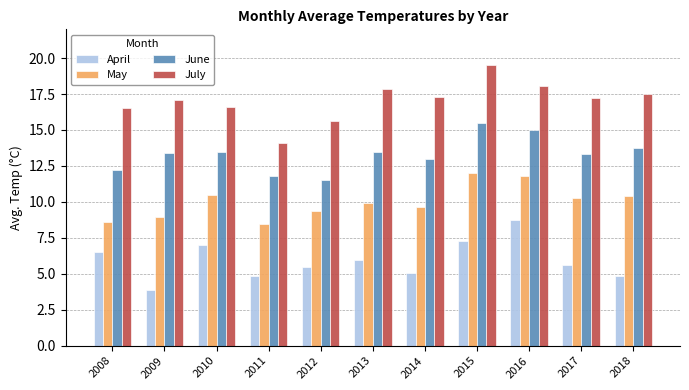

List the series in order of their peak value, highest first.

July, June, May, April